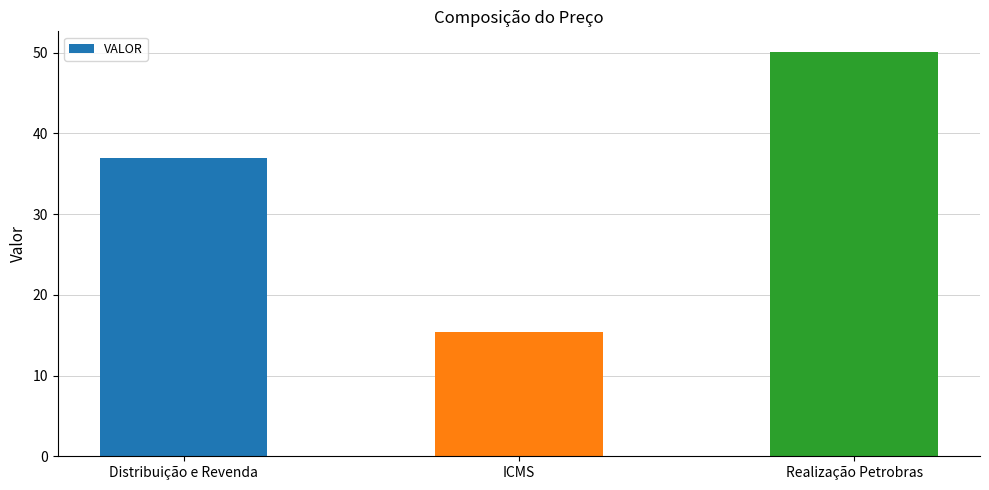

What value does the data have at Distribuição e Revenda?

36.9